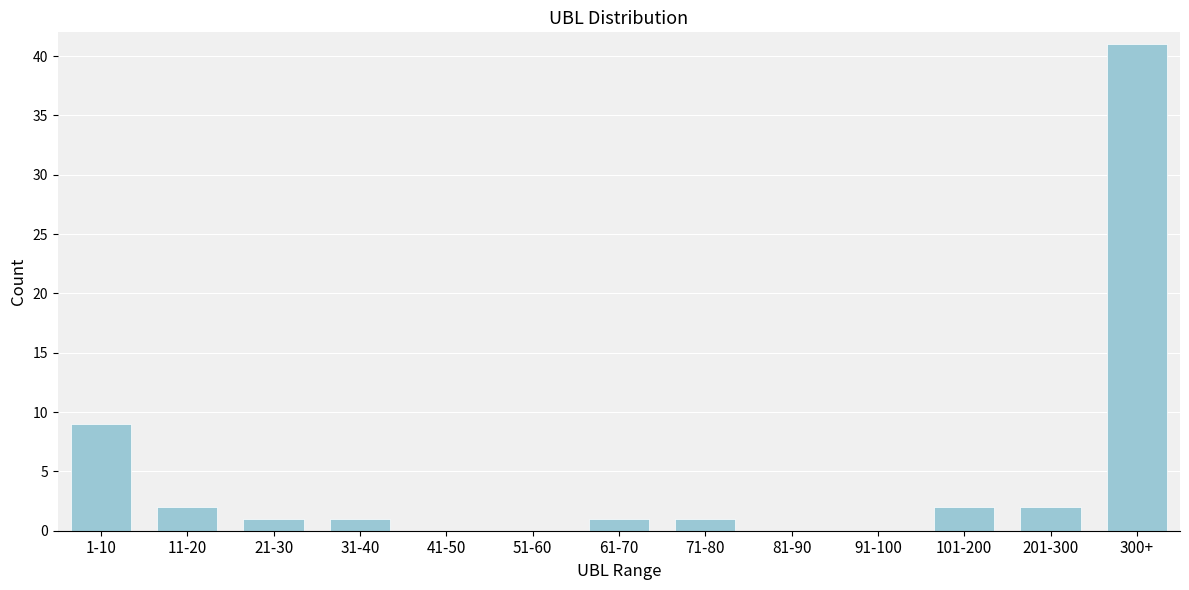

Reading left to right, what are all the values shown in this chart?

1-10=9	11-20=2	21-30=1	31-40=1	41-50=0	51-60=0	61-70=1	71-80=1	81-90=0	91-100=0	101-200=2	201-300=2	300+=41